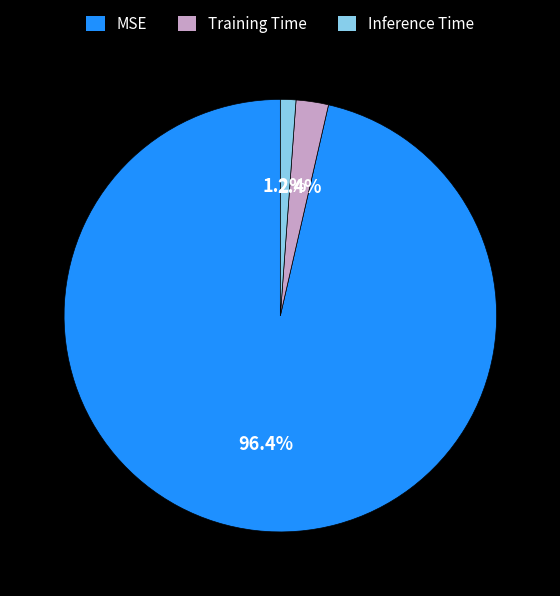

Is the sum of MSE and Inference Time greater than half?

Yes